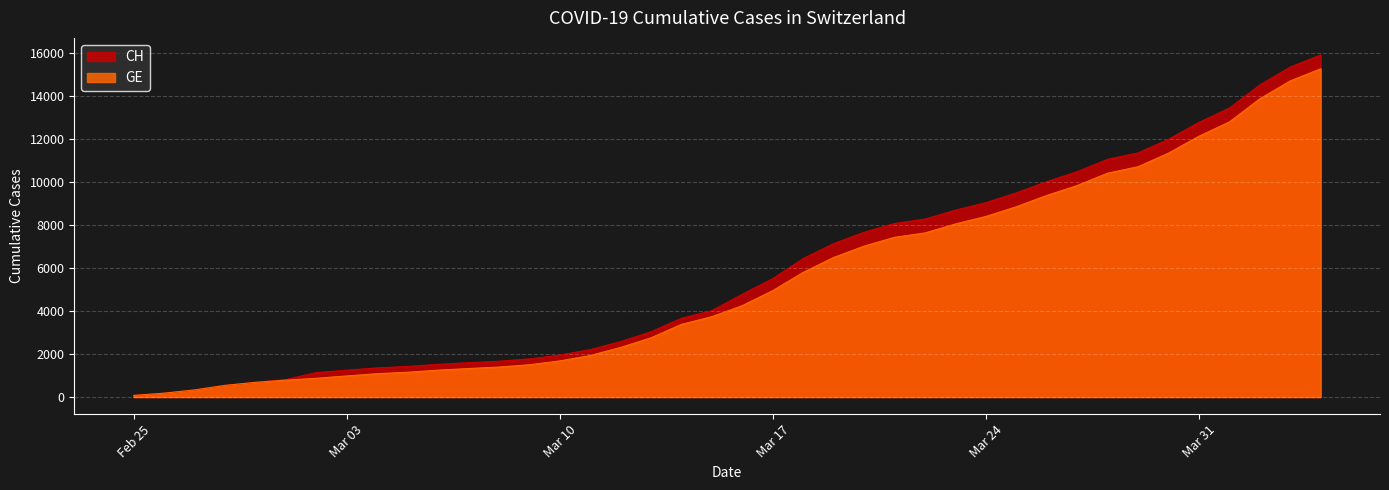

True or false: GE and CH cross at least once.

False